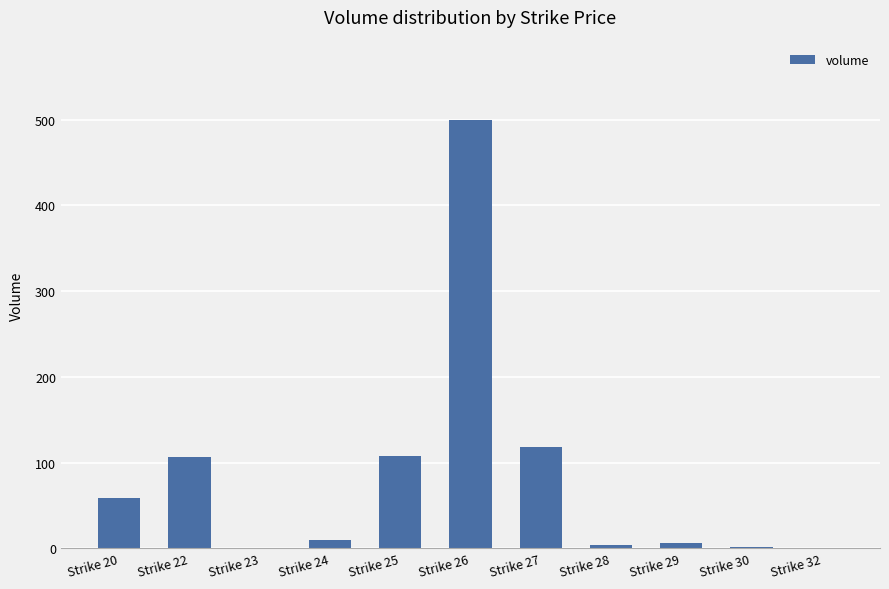

The chart shows a value of 56 at Strike 25. True or false?

False